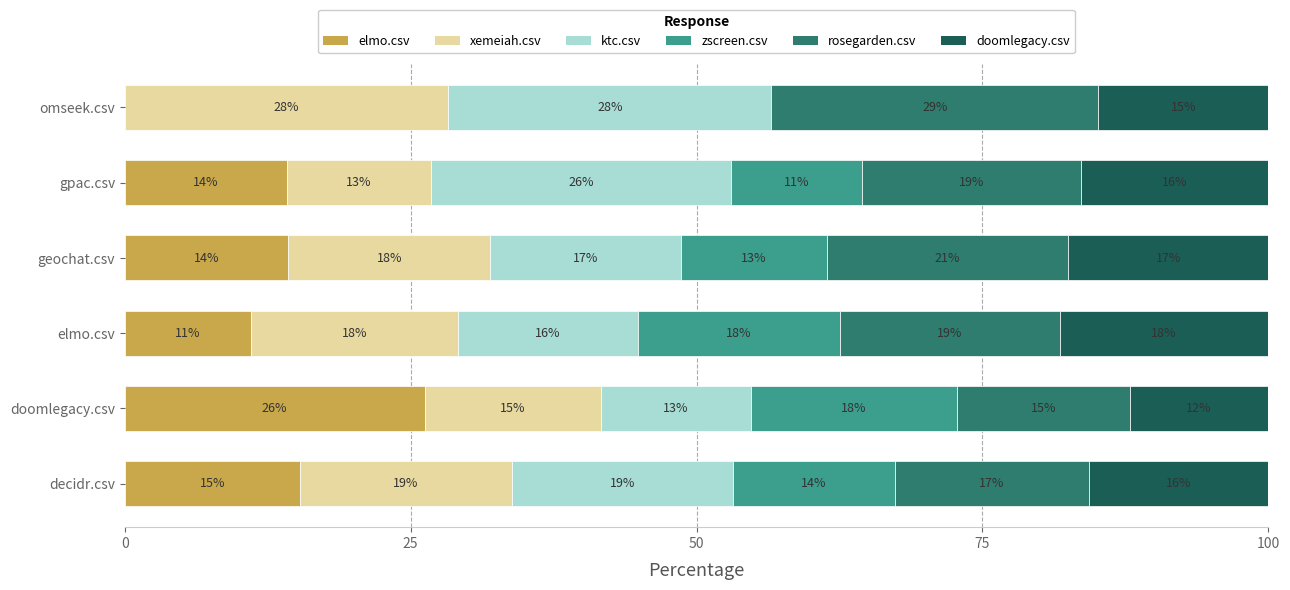

What are all the series names shown in the legend?

elmo.csv, xemeiah.csv, ktc.csv, zscreen.csv, rosegarden.csv, doomlegacy.csv